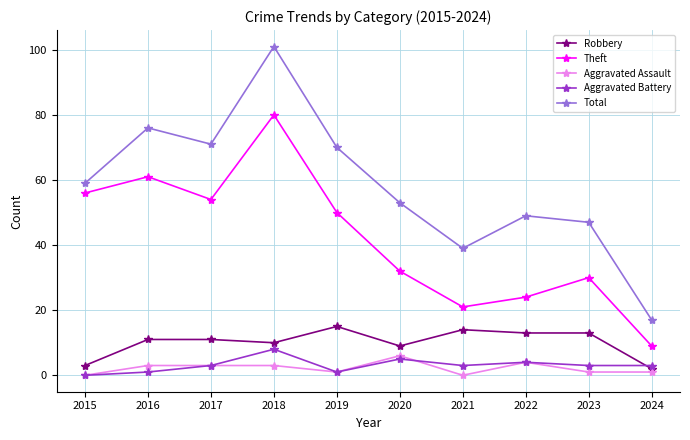

What is the difference between the highest and lowest values at 2022?

45